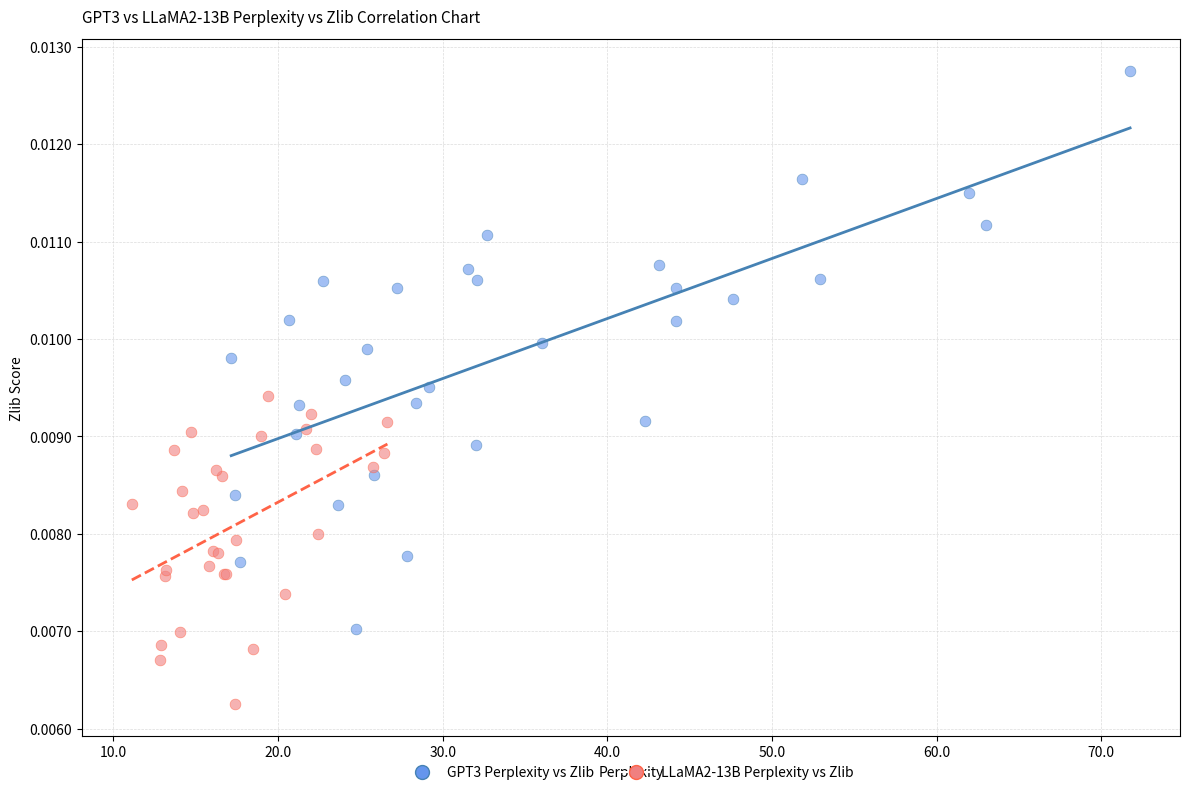

Which series contains the lowest Y value?

LLaMA2-13B Perplexity vs Zlib